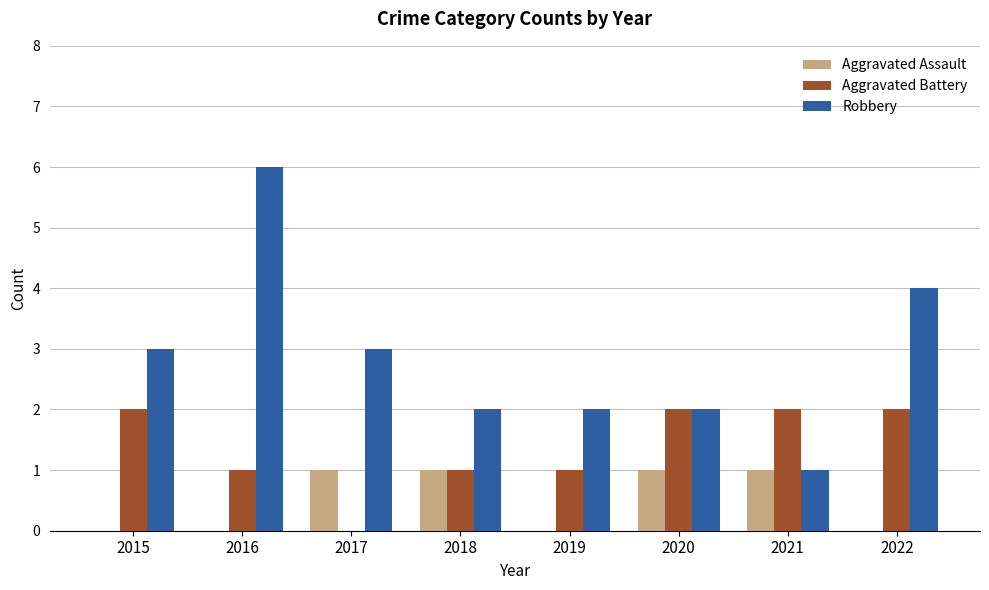

What is the total value across all series at 2018?

4